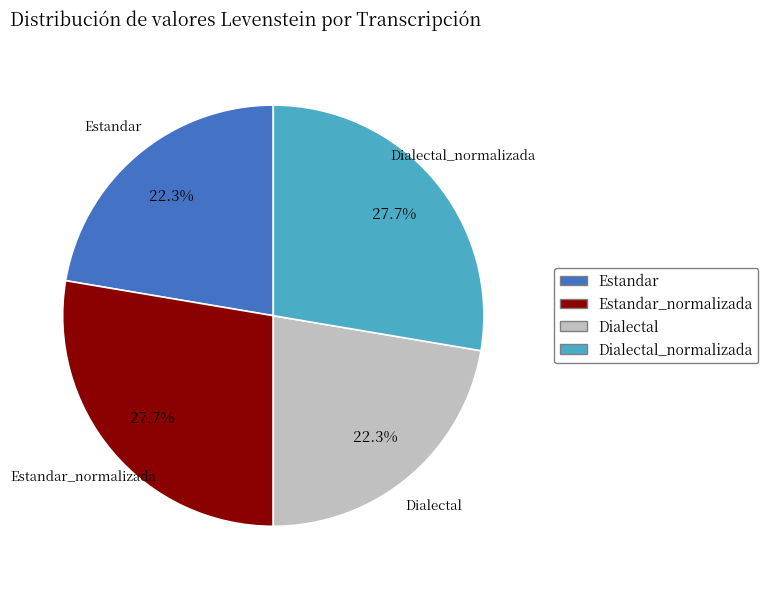

Combined, what portion of the pie is Dialectal_normalizada and Estandar?

50.0%